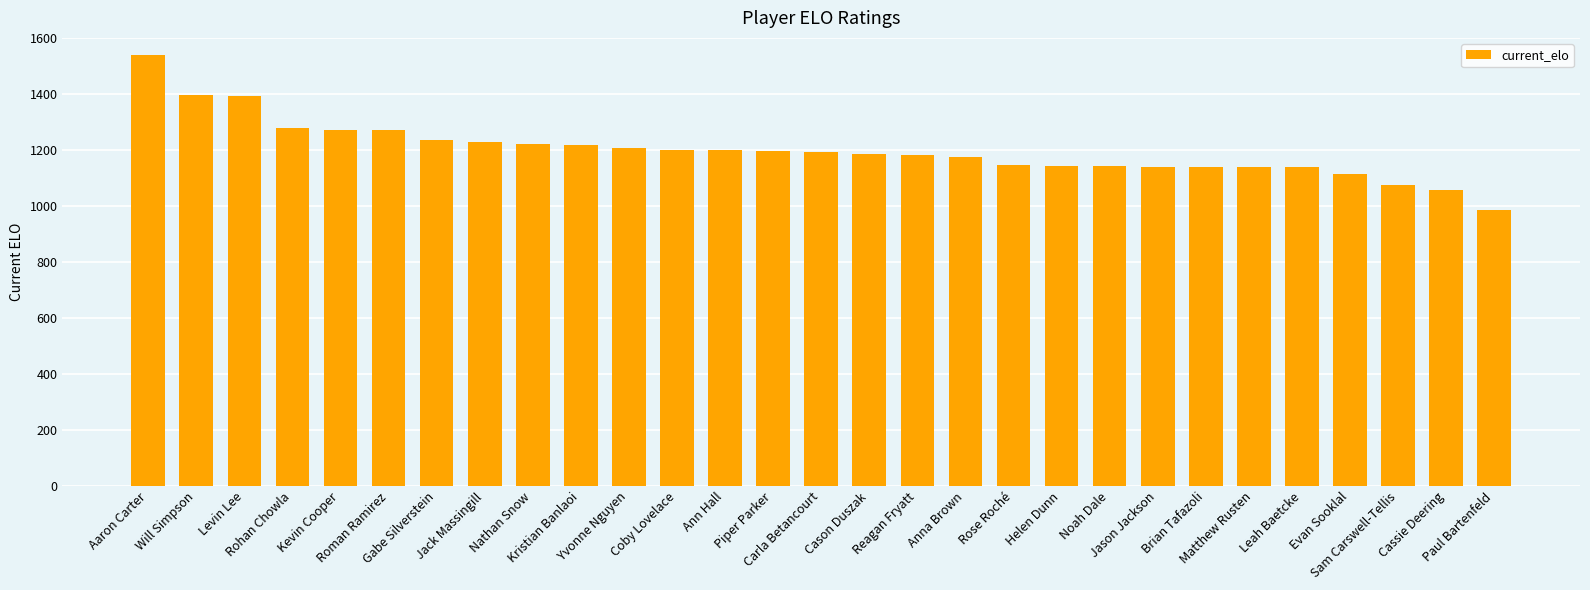

What is the difference between the maximum and minimum values?

550.5